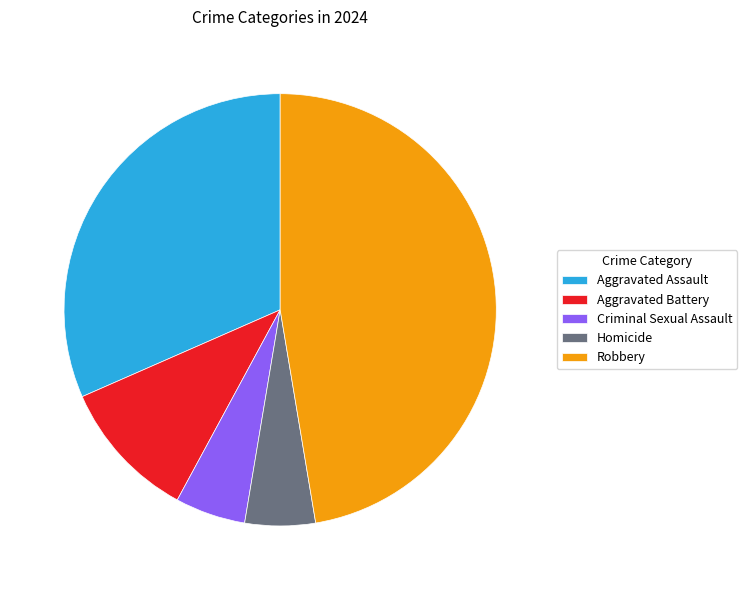

What is the largest slice in the pie chart?

Robbery